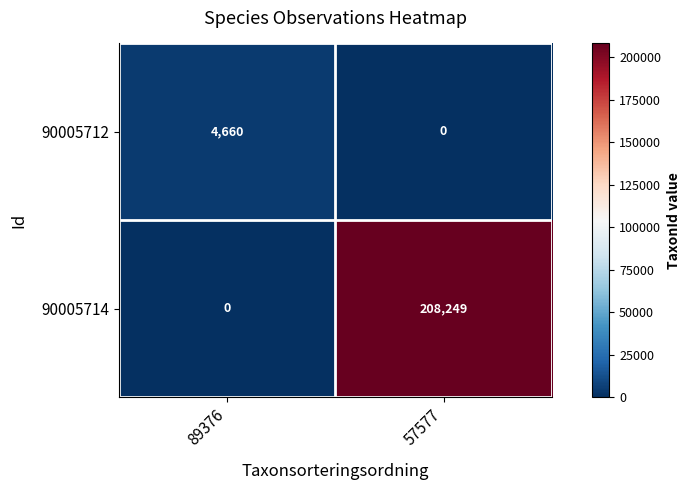

The 90005712 series shows 1951 at 89376. True or false?

False